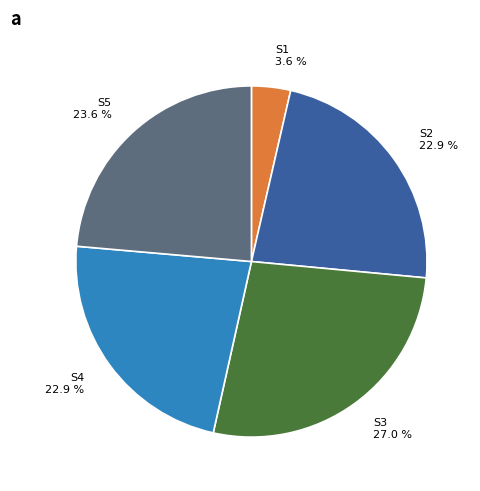

Combined, do S2 and S1 account for over 50%?

No